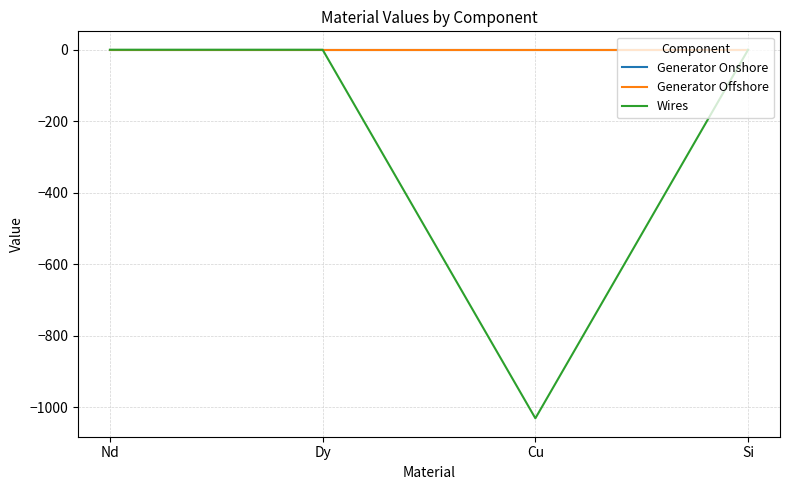

At which category does the chart reach its minimum across all series?

Cu